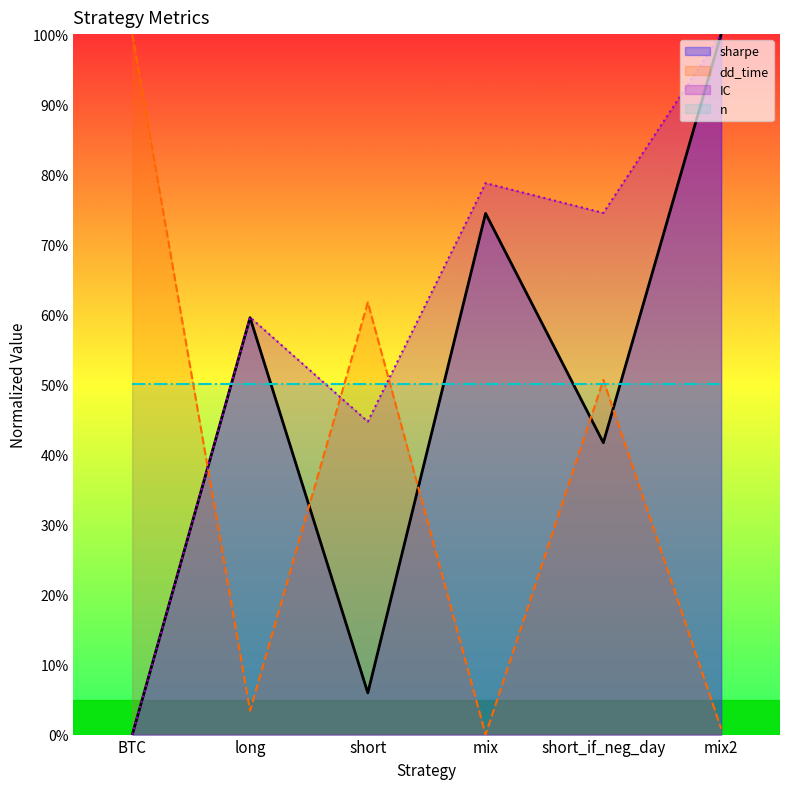

What position from the right is long?

5